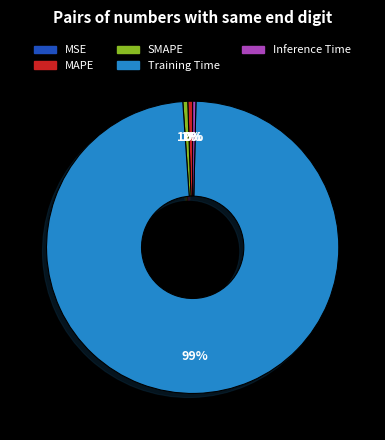

Combined, do Inference Time and Training Time account for over 50%?

Yes